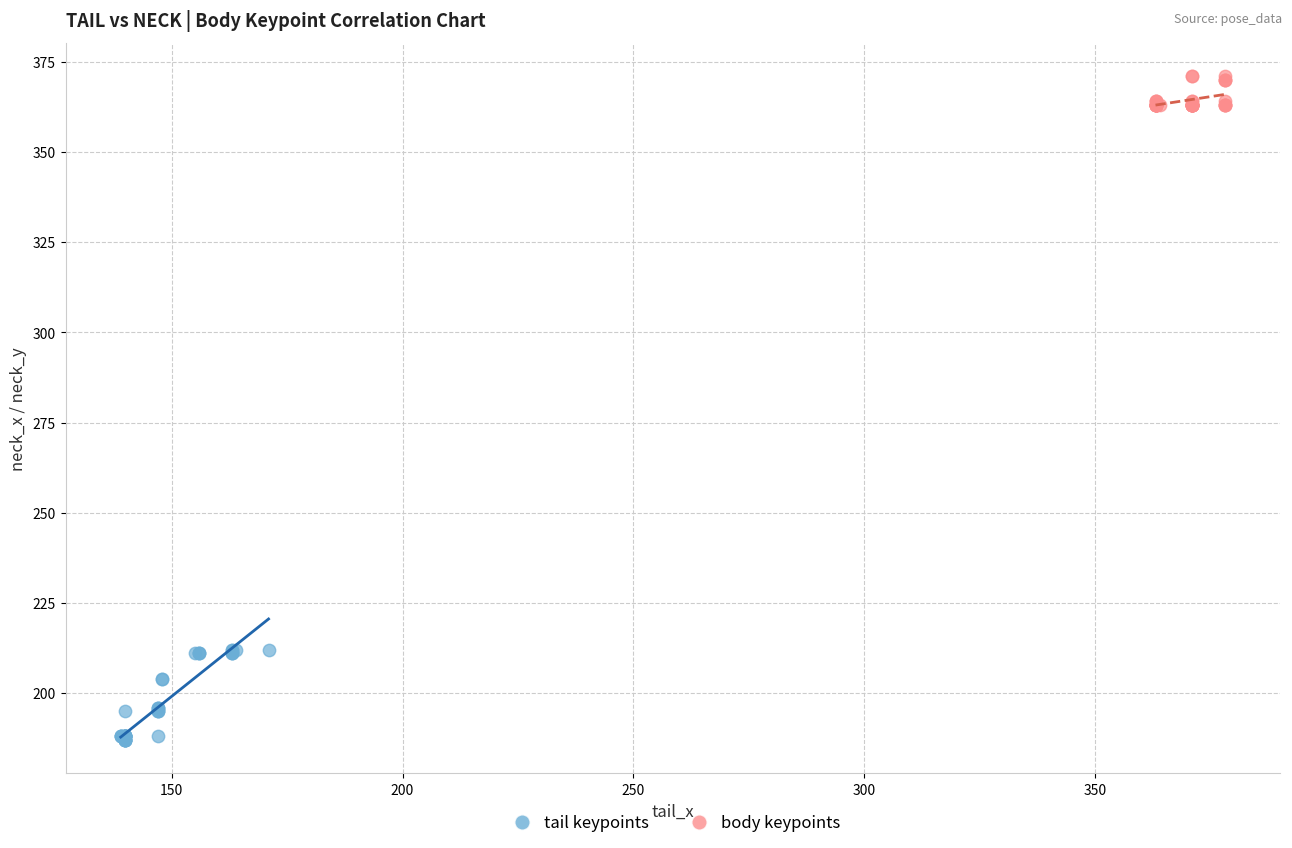

What are all the series names shown in the legend?

tail keypoints, body keypoints